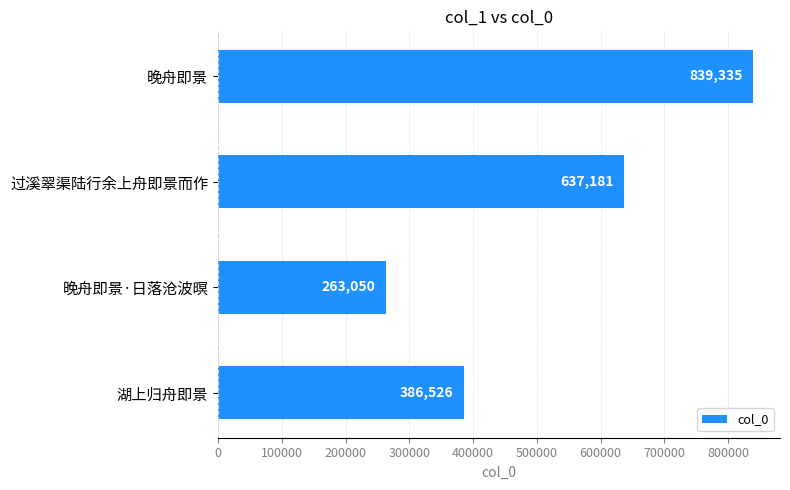

Does the chart contain any negative values?

No